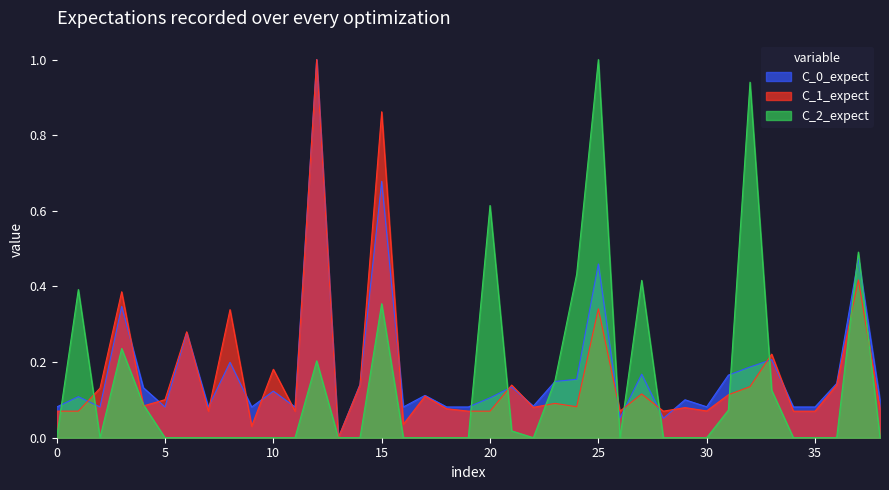

At which label does C_2_expect reach its peak?

25